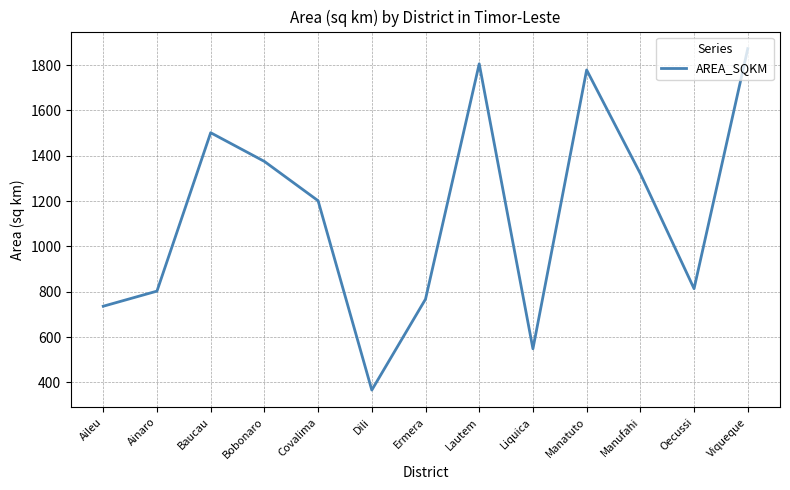

The value at Oecussi is 1253.2. True or false?

False